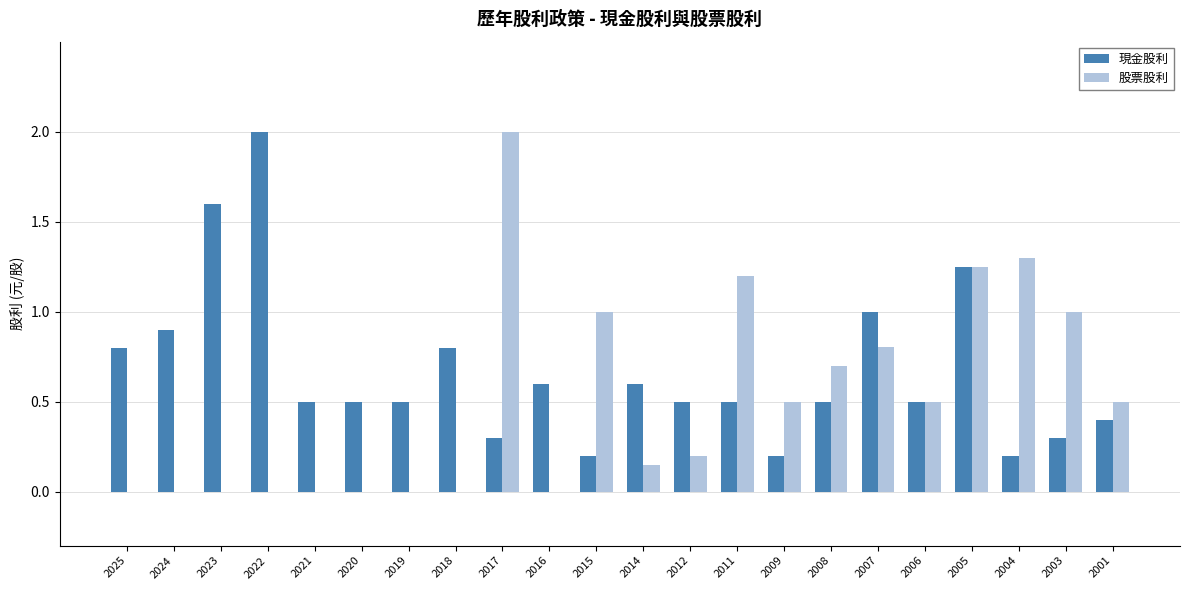

At which category is the sum across all series the highest?

2005